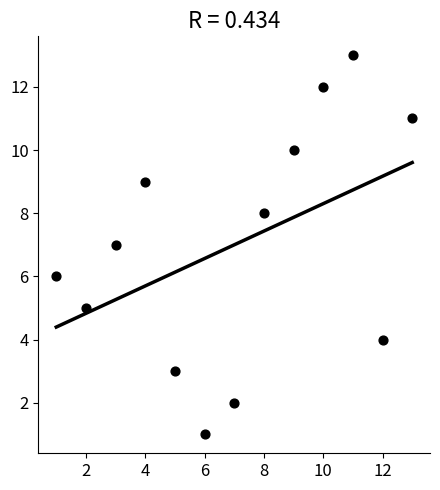

What is the range of Y values (max minus min)?

12